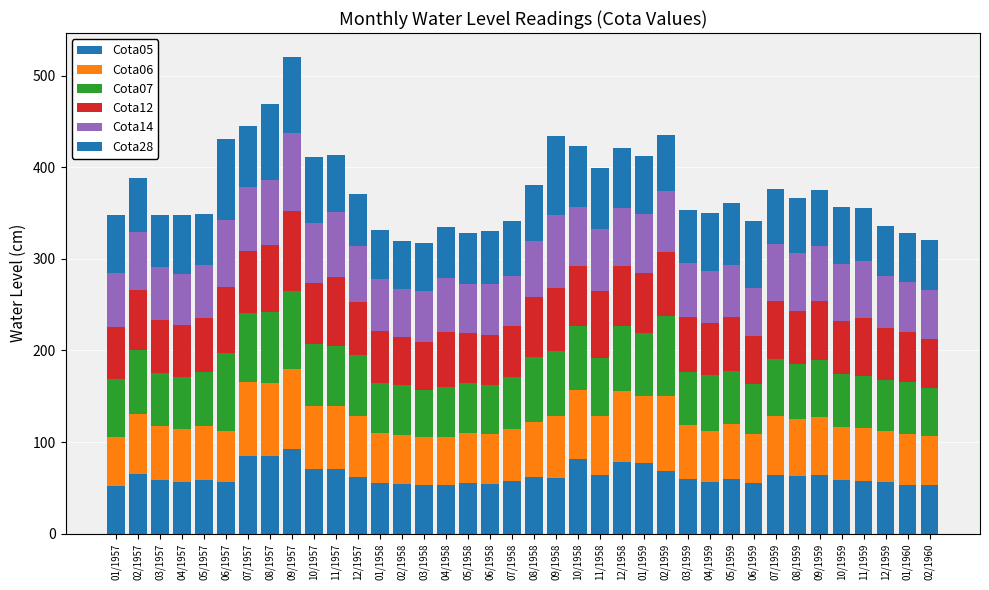

Are the bars horizontal?

No